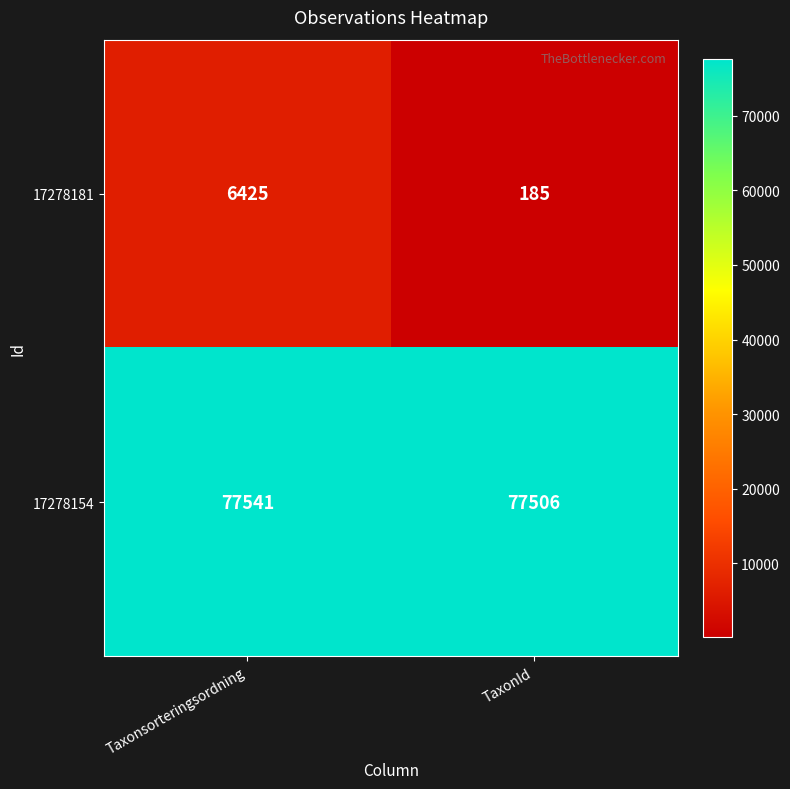

Which label corresponds to the largest value in the chart?

Taxonsorteringsordning